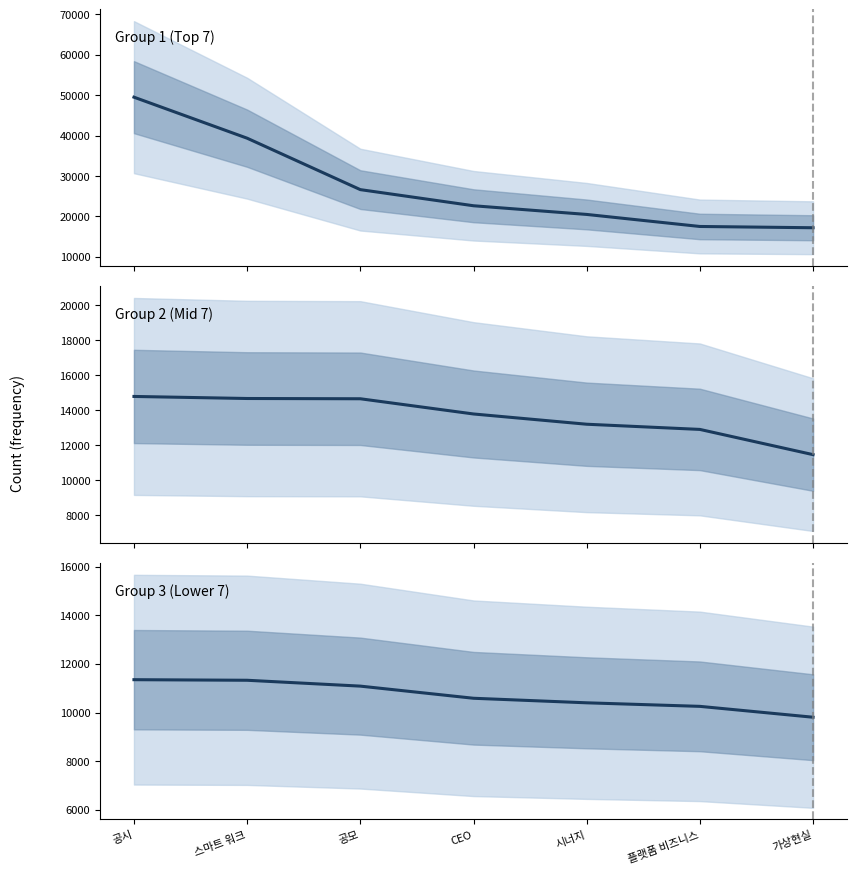

How many data points in Group 1 (Top 7) are above 22641?

3